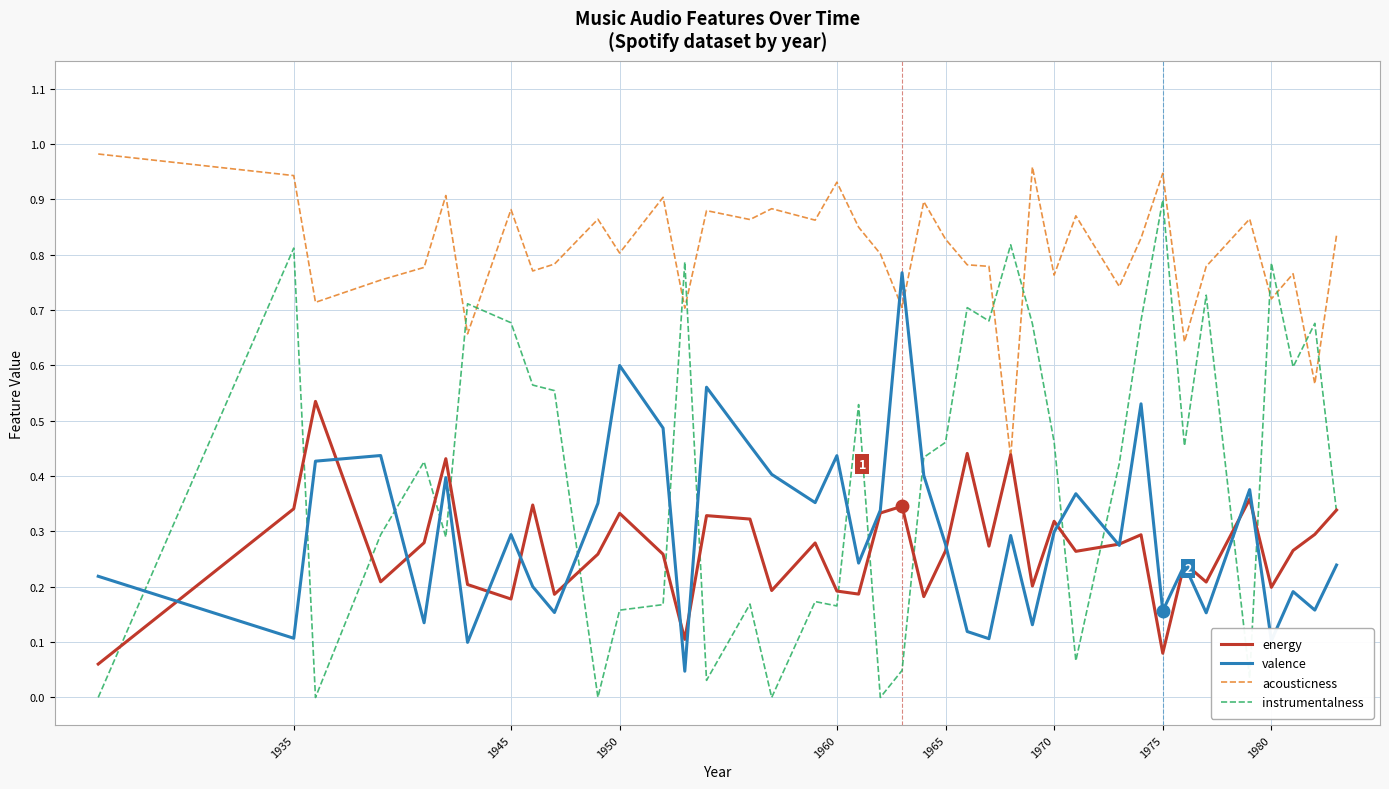

How many lines are shown in the chart?

4